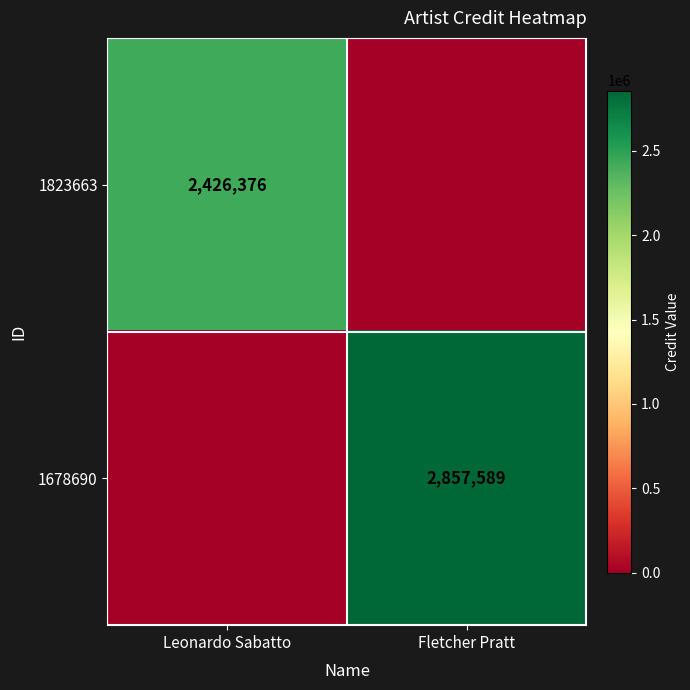

Is it true that 1823663 equals 2426376 at Leonardo Sabatto?

True